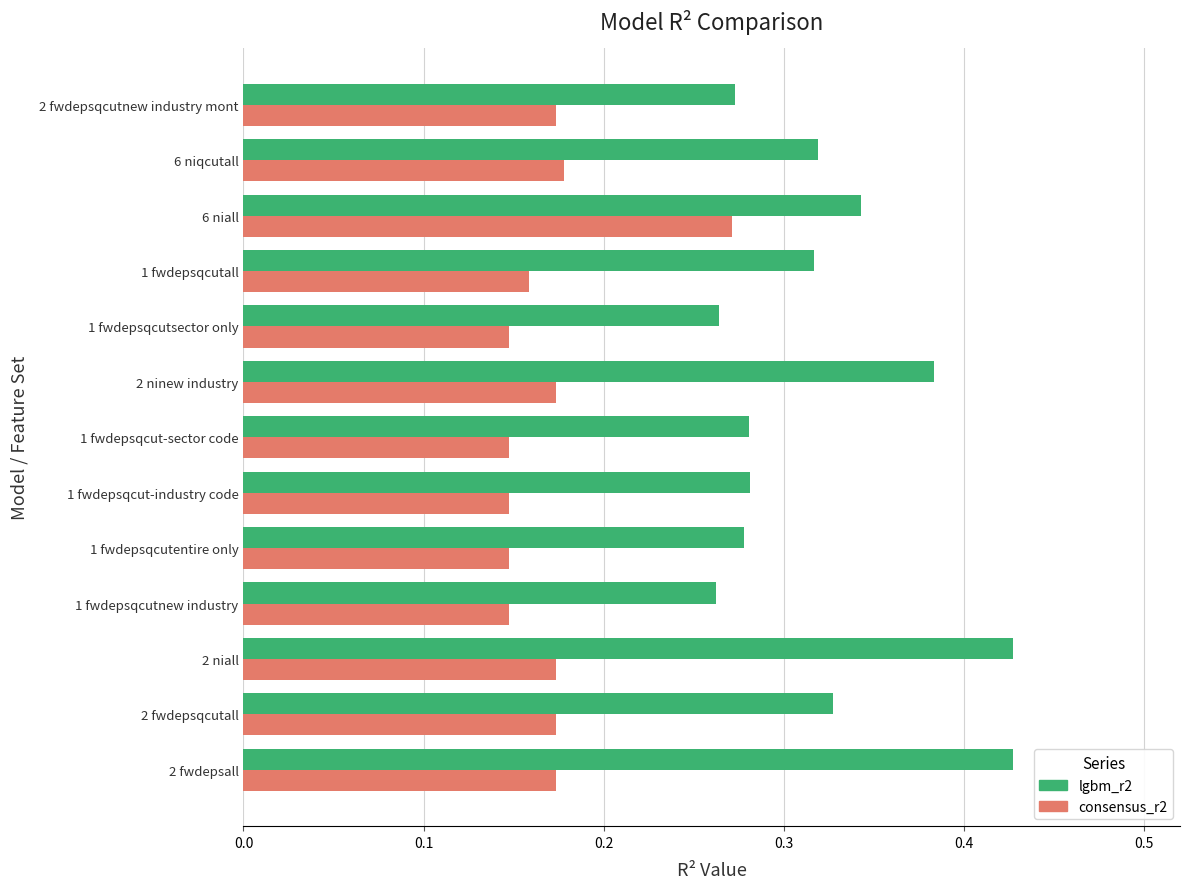

Is it true that consensus_r2 equals 0.4 at 6 niall?

False